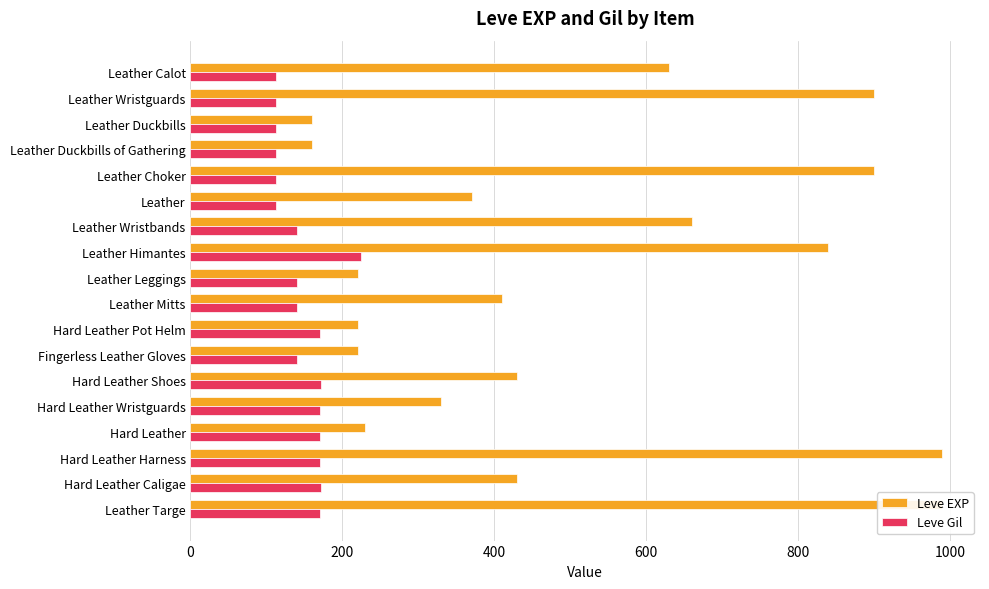

Is it true that Leve Gil equals 43 at Leather Wristbands?

False